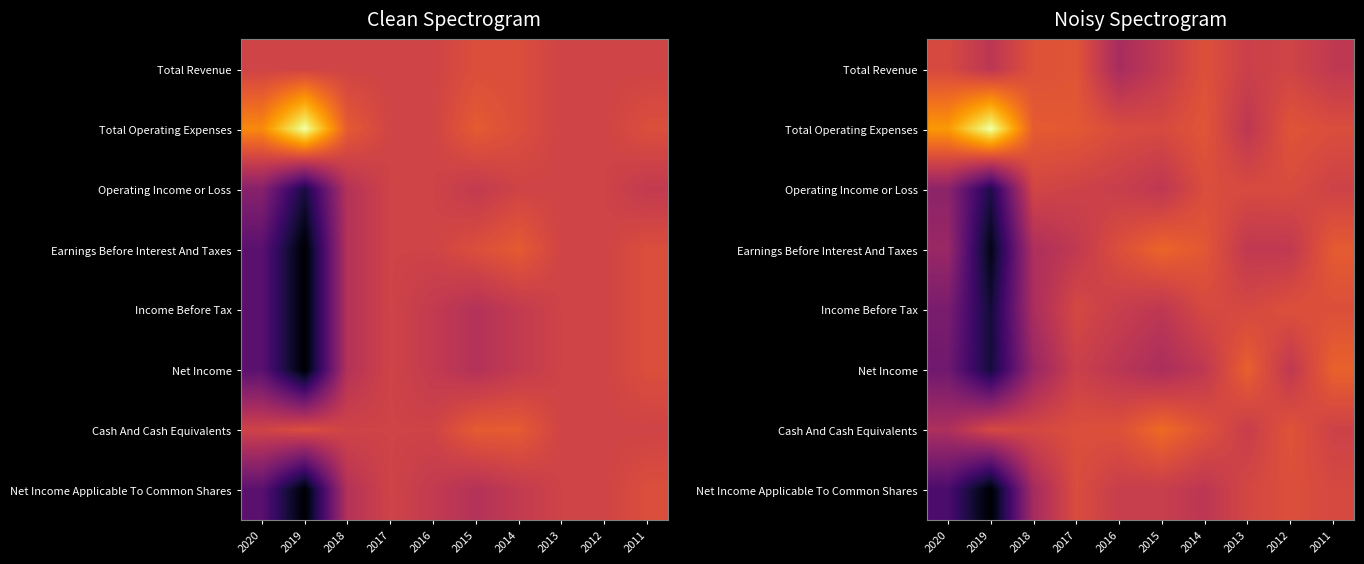

At which category is the sum across all series the highest?

2011